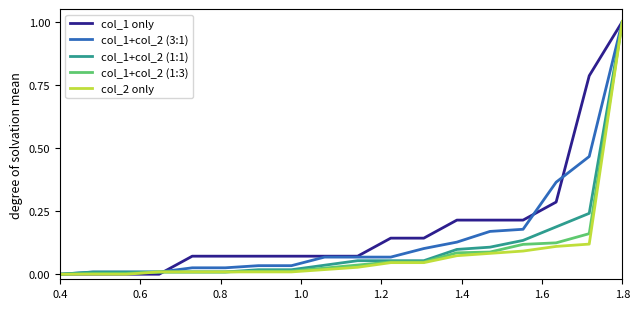

What is the maximum value shown in the chart?

1.0